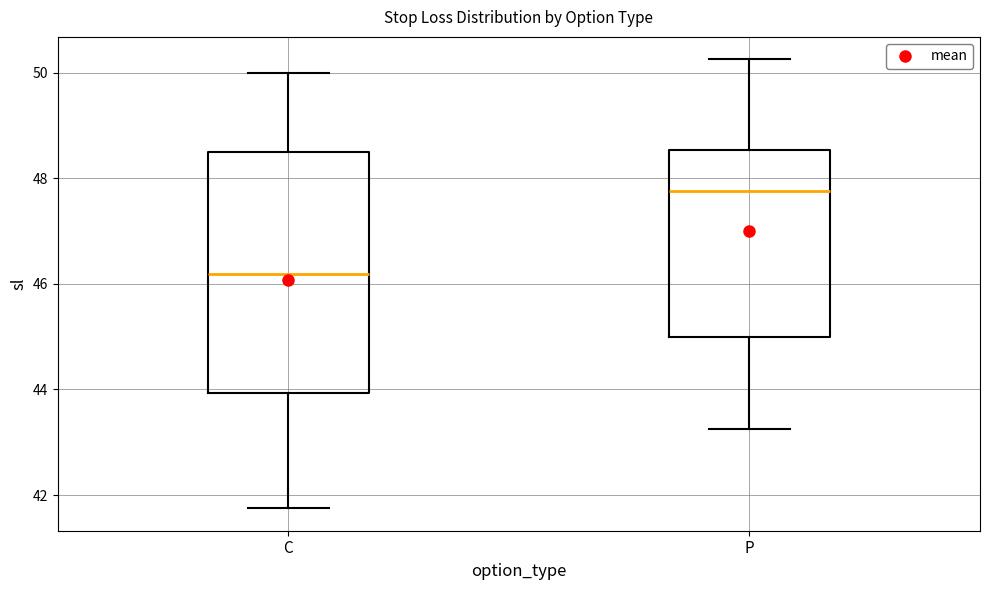

Reading left to right, read every box against the y-axis: the position of its median line, the range the box covers, and the ends of its whiskers. The values are not printed on the chart, so give them approximately, as read against the axis.

C: median 46.2, box 44.0 to 48.6, whiskers 41.8 to 50.0
P: median 47.8, box 45.0 to 48.6, whiskers 43.2 to 50.2